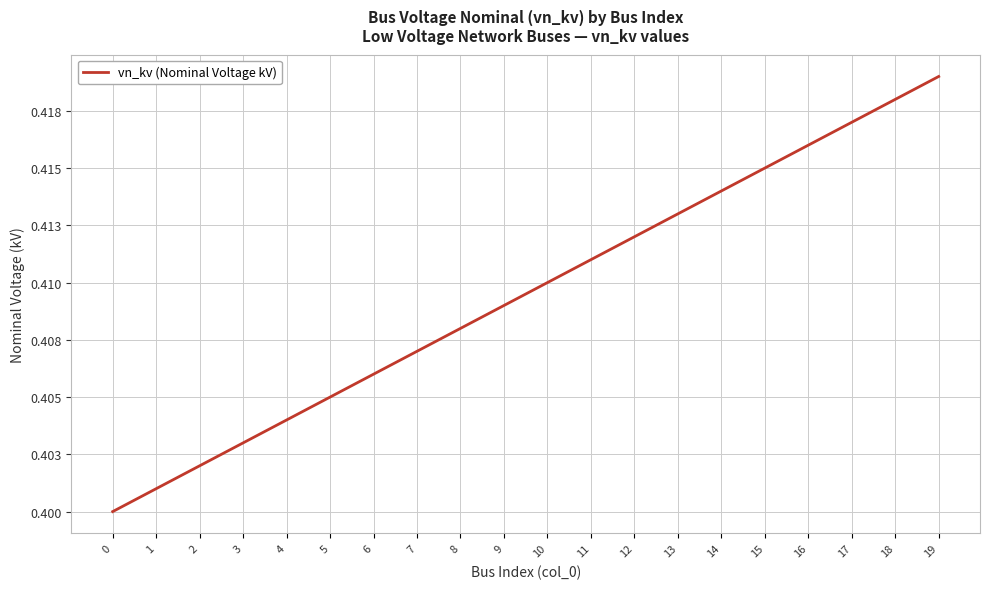

Does the chart display data point markers on the line(s)?

No